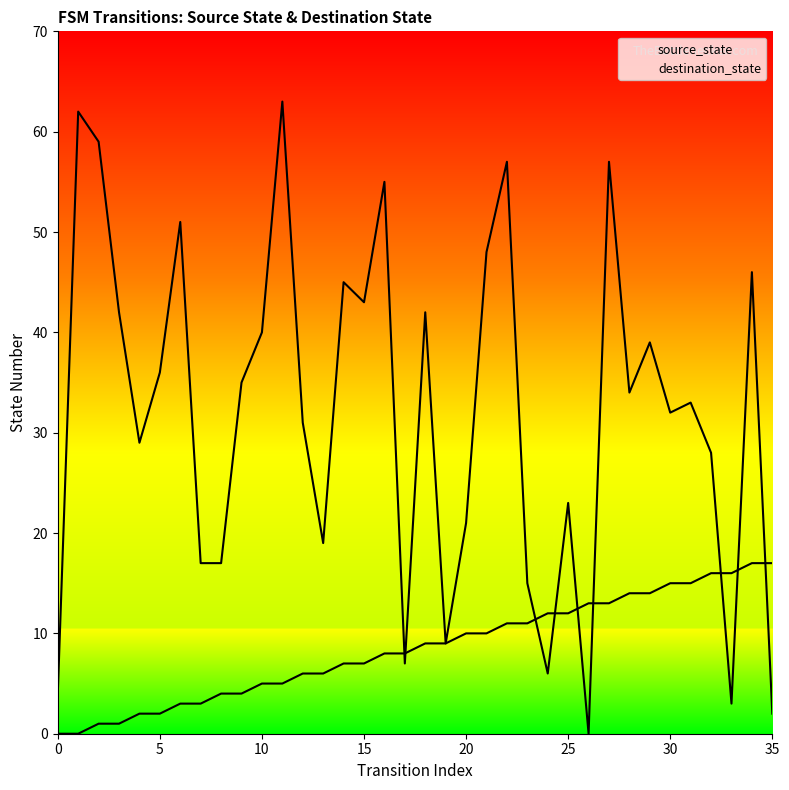

True or false: source_state has a value of 5 at 10.

True